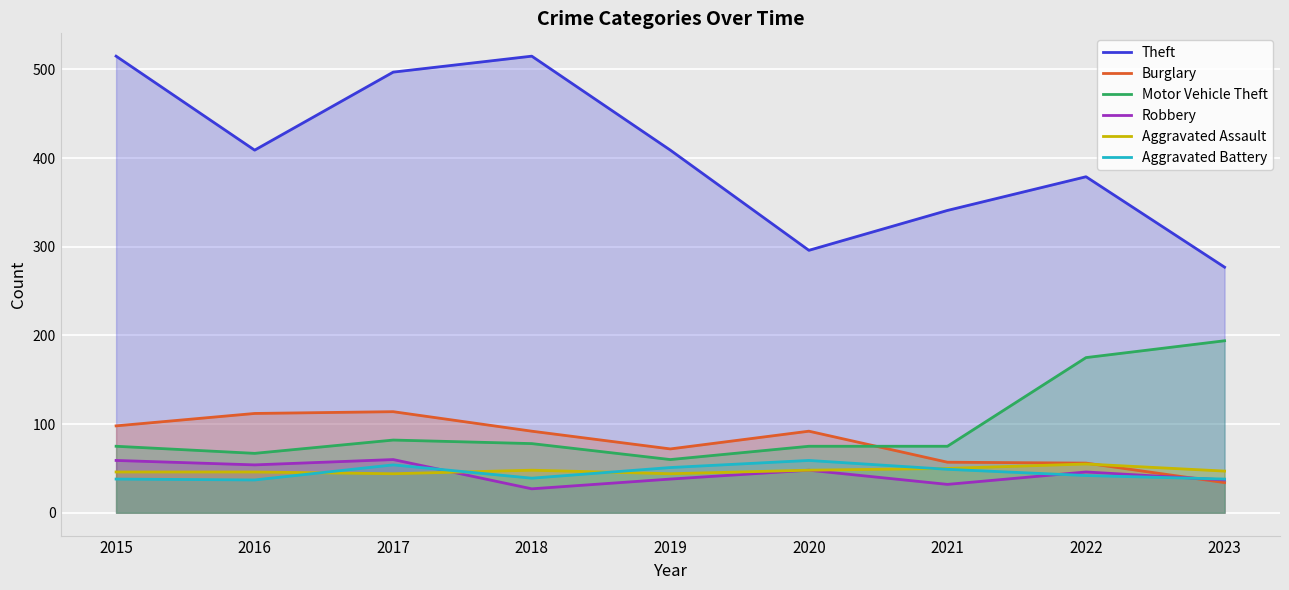

Which series changed the most between 2018 and 2022?

Theft